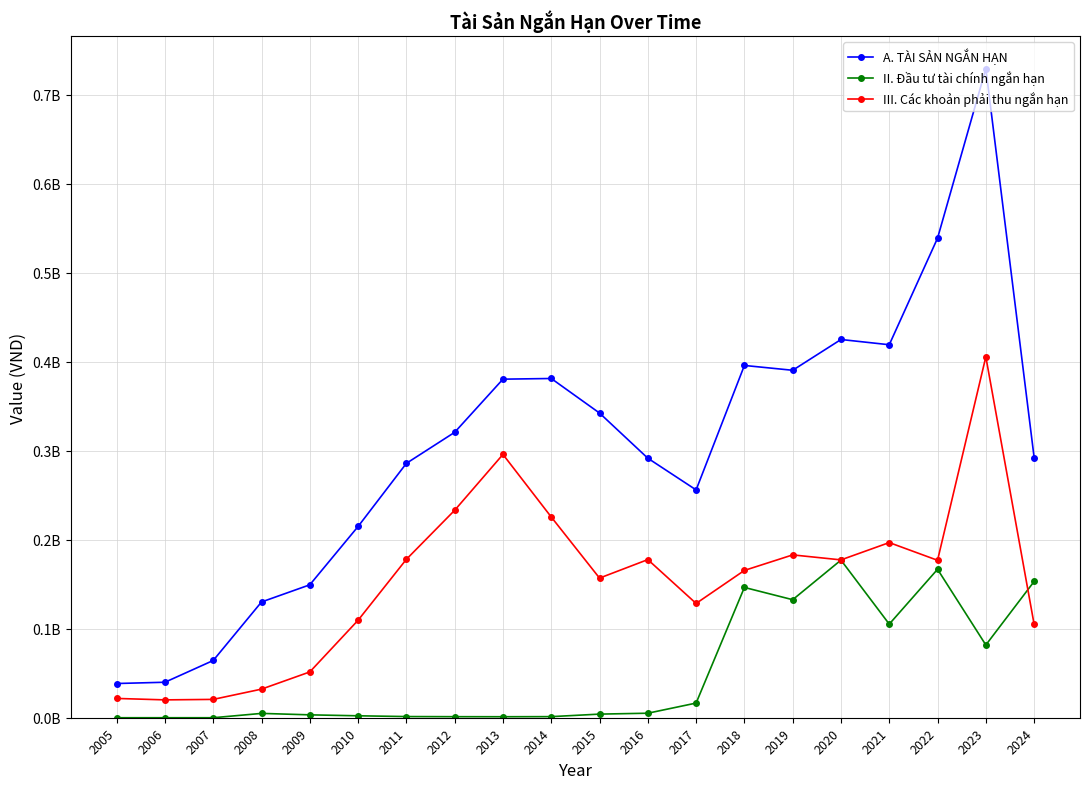

Reading left to right, list all the values displayed in this chart.

A. TÀI SẢN NGẮN HẠN: 2005=38430381	2006=39863167	2007=64308068	2008=130023108	2009=149306876	2010=214829745	2011=285737255	2012=320604902	2013=380295012	2014=381054837	2015=342237184	2016=291510260	2017=255903449	2018=395704405	2019=390274554	2020=424856182	2021=418961069	2022=538673329	2023=729110485	2024=292308371
II. Đầu tư tài chính ngắn hạn: 2005=0	2006=0	2007=0	2008=4864924	2009=3243945	2010=2173531	2011=1311637	2012=1170140	2013=1117538	2014=1228347	2015=4062751	2016=5068208	2017=16463504	2018=146358800	2019=132577616	2020=177054566	2021=105145158	2022=166740258	2023=81714994	2024=153064991
III. Các khoản phải thu ngắn hạn: 2005=21668826	2006=20054272	2007=20596385	2008=32127452	2009=51441683	2010=109511830	2011=177938599	2012=233031411	2013=295769785	2014=225480591	2015=156850139	2016=177619626	2017=128367247	2018=165468113	2019=182906625	2020=177300248	2021=196743808	2022=176844846	2023=405413323	2024=104904079